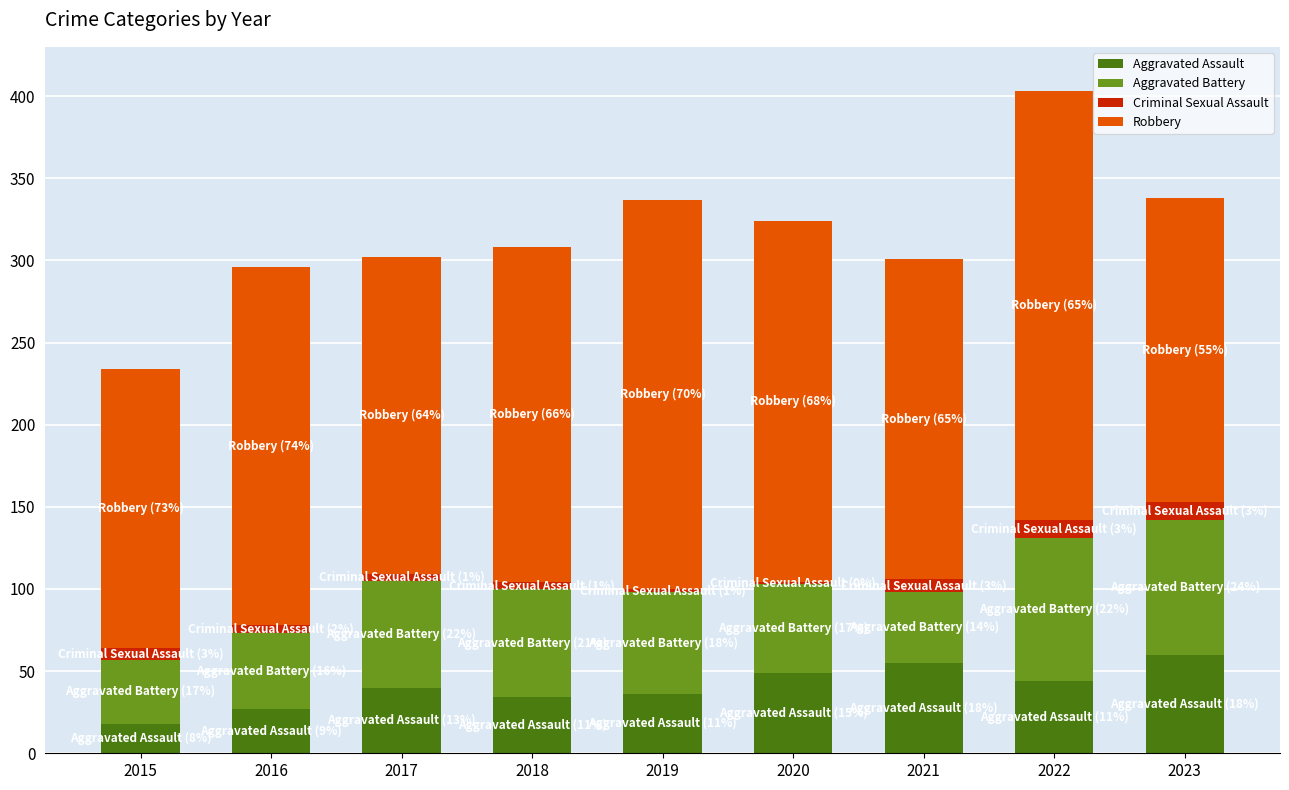

At which category is the sum across all series the highest?

2022